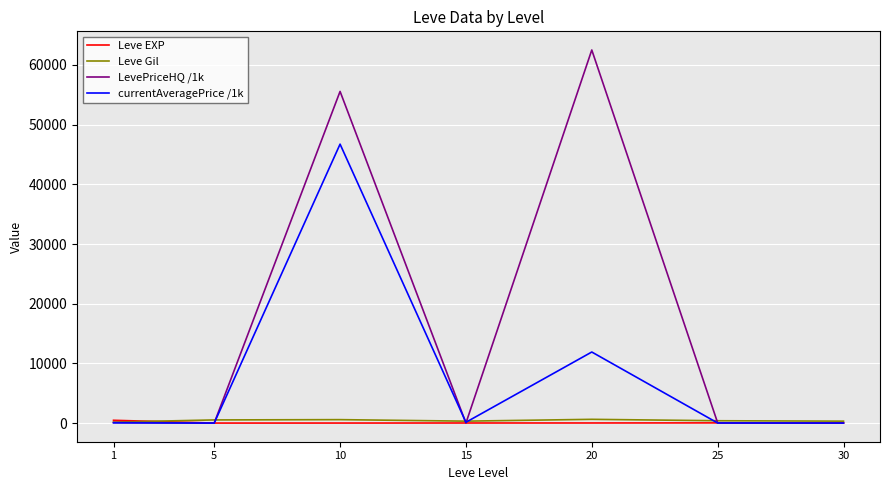

What is the spread (max minus min) of values at 20?

62487.2